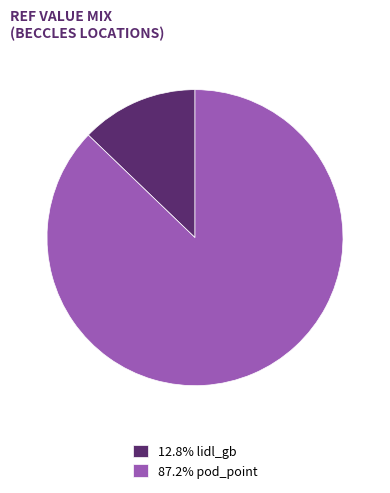

How many slices are in this pie chart?

2